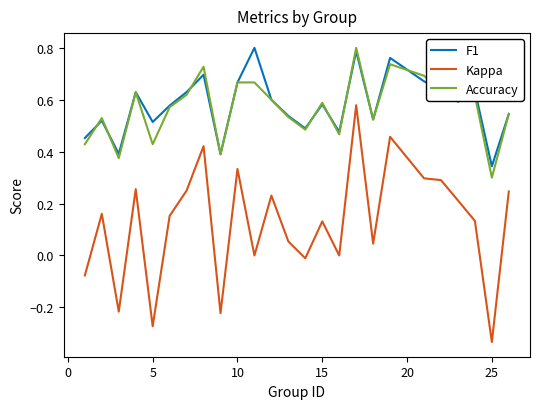

Which series has the widest spread of values?

Kappa